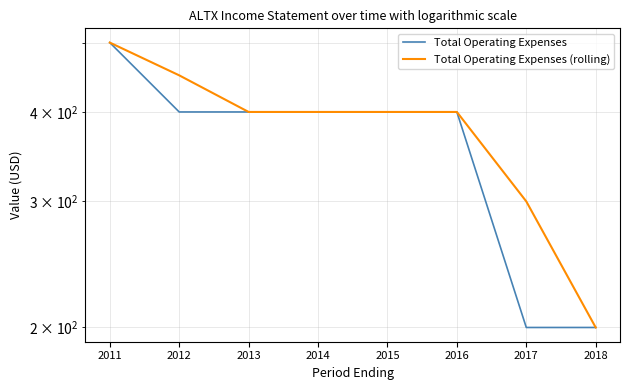

What is the average value of the Total Operating Expenses (rolling) series?

381